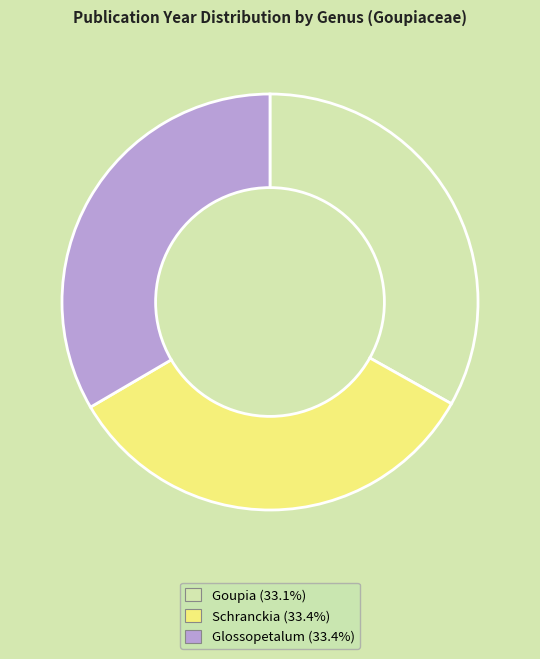

Is the sum of Goupia and Schranckia greater than half?

Yes